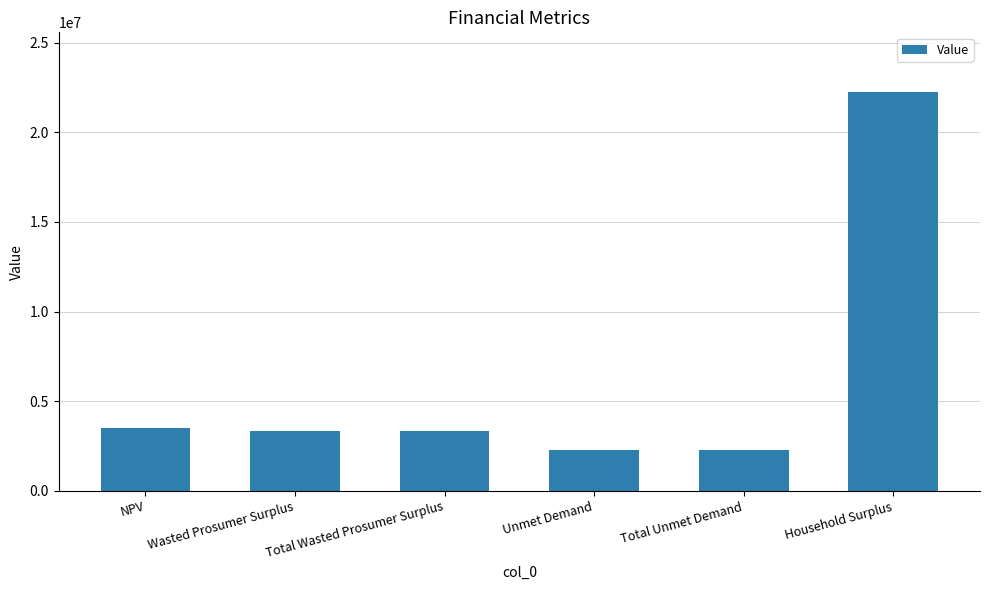

Which label corresponds to the largest value in the chart?

Household Surplus